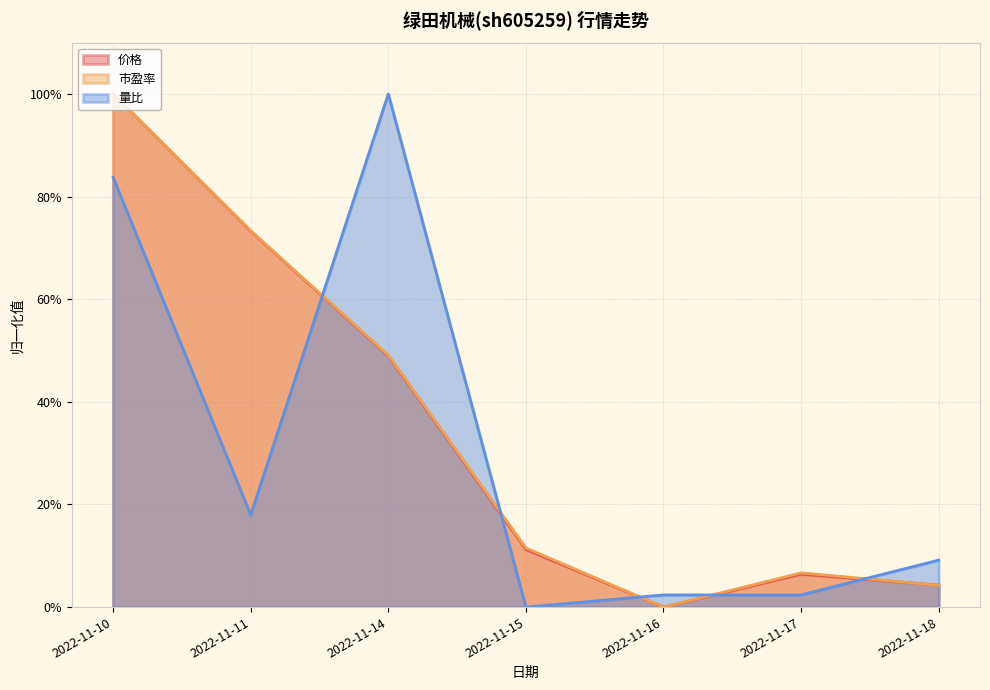

What is the difference between the 量比 values at 2022-11-18 and 2022-11-10?

0.7